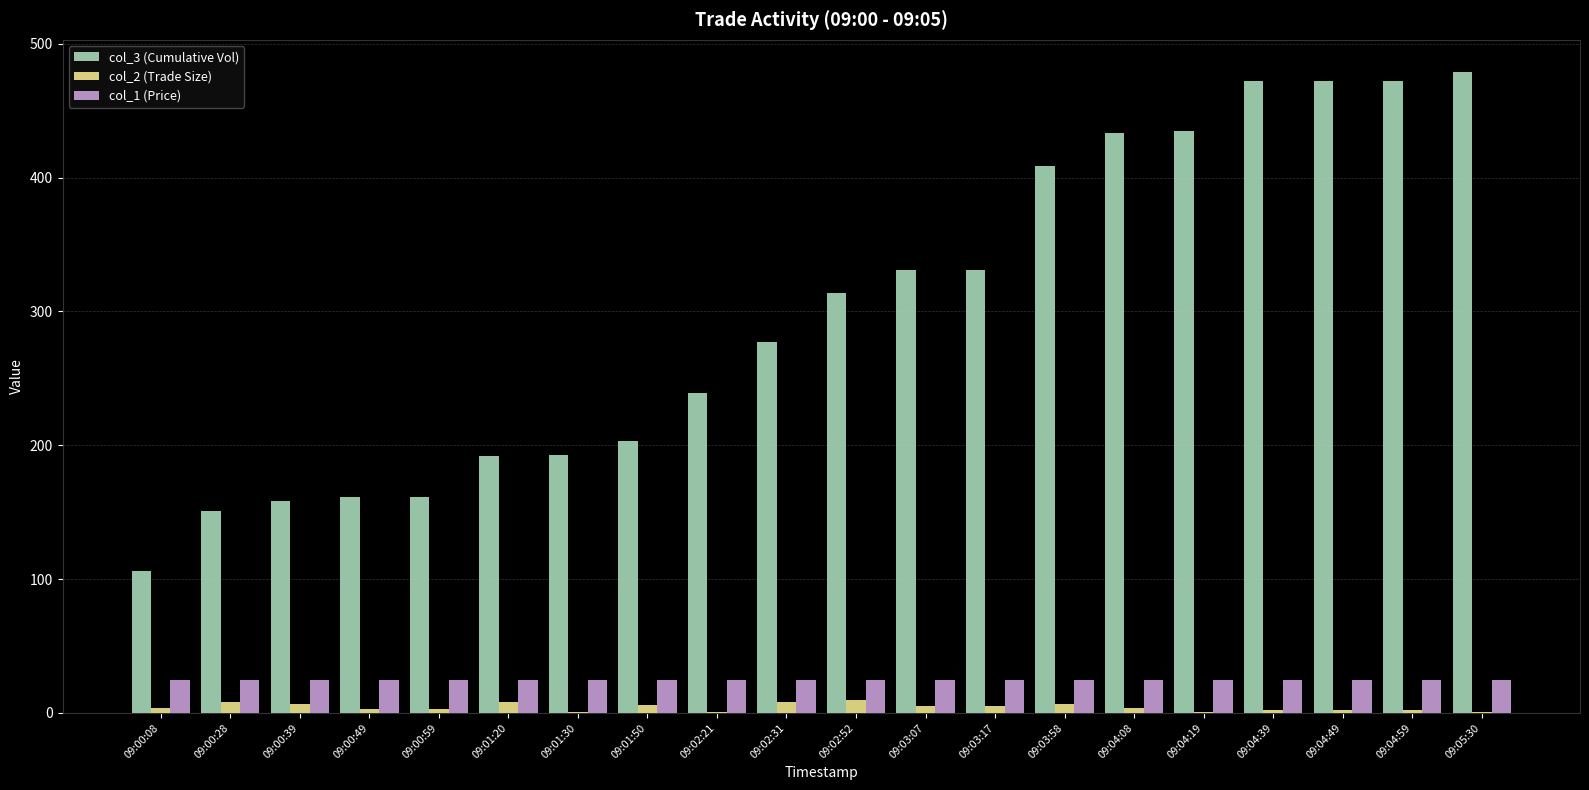

What is the maximum value shown in the chart?

479.0